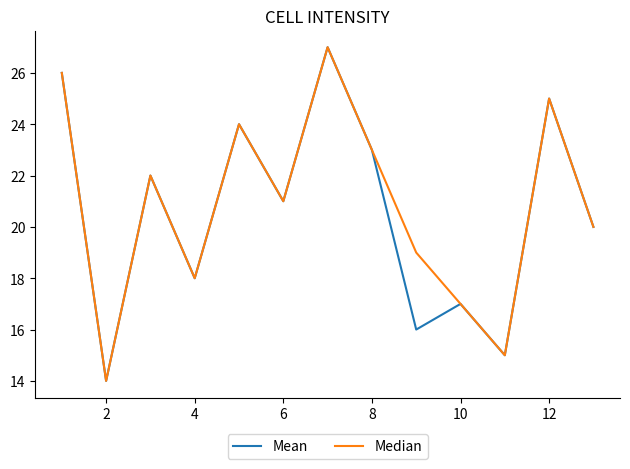

What is the greatest value displayed?

27